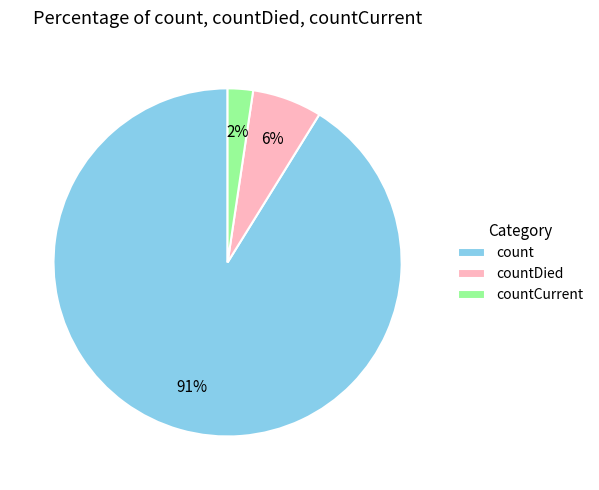

Combined, do countDied and countCurrent account for over 50%?

No